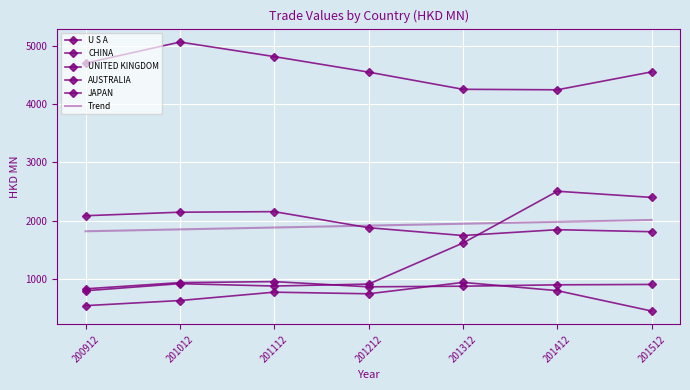

In AUSTRALIA, how many points are higher than both neighbors (excluding endpoints)?

1